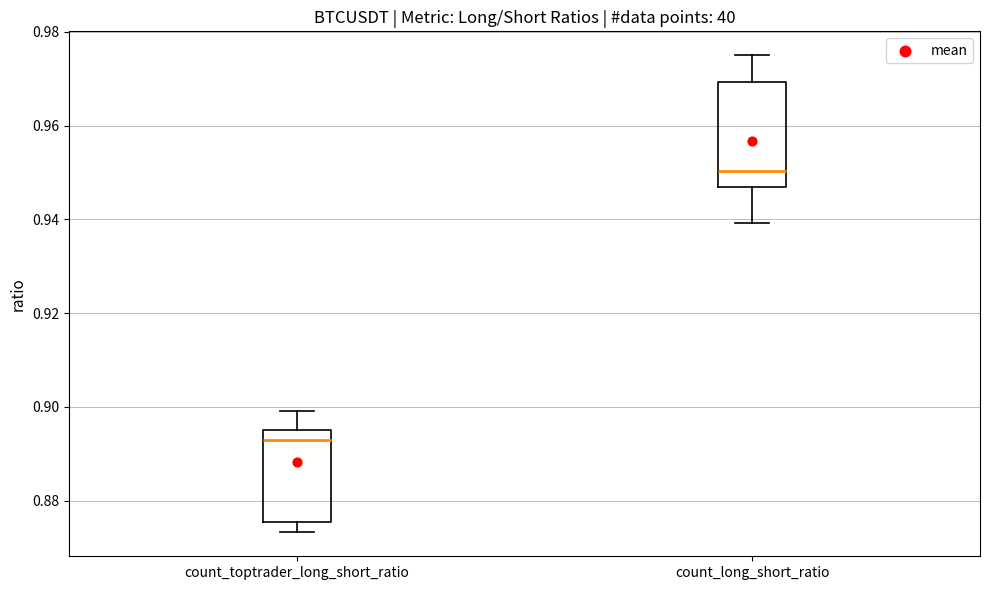

Which box has the lowest median line?

count_toptrader_long_short_ratio